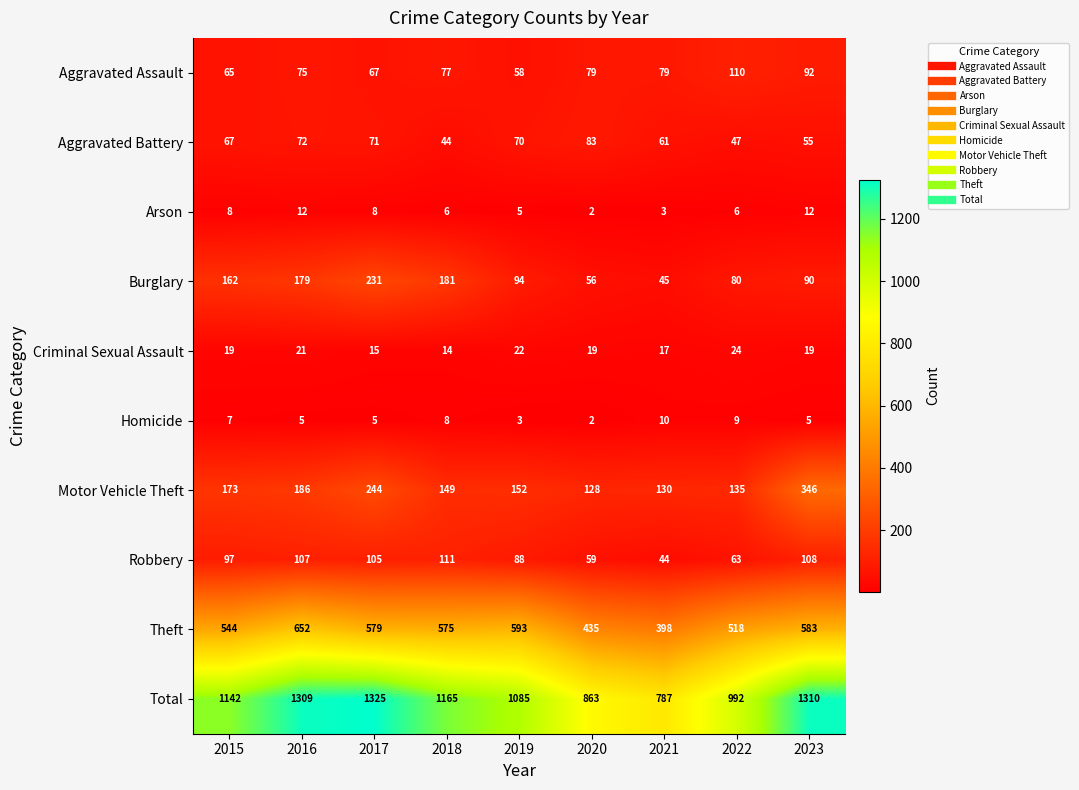

Rank the categories by Theft value from highest to lowest.

2016, 2019, 2023, 2017, 2018, 2015, 2022, 2020, 2021